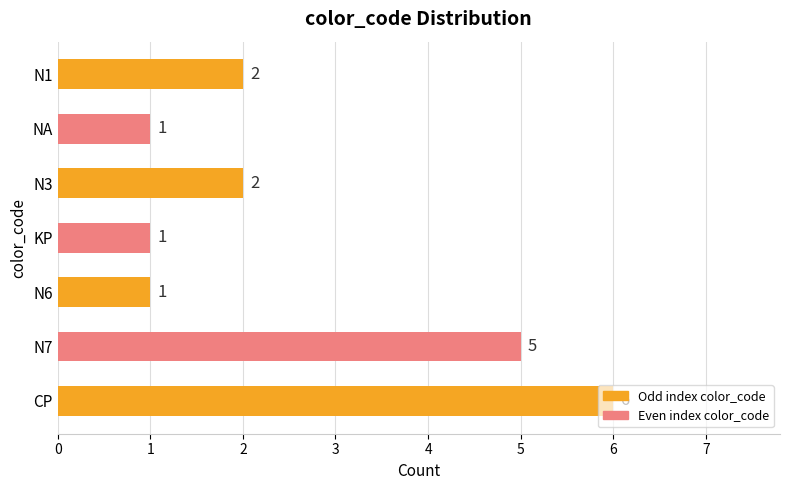

Approximately how many times larger is the value at CP compared to N7?

1.2